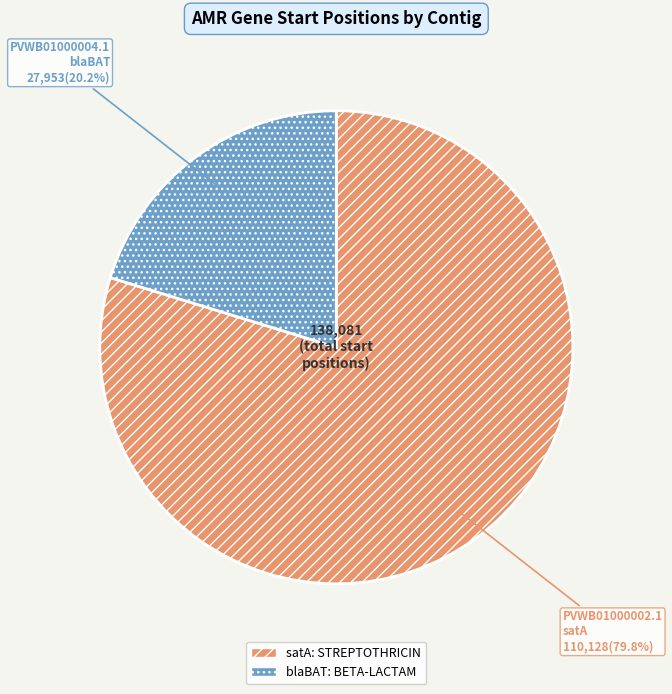

What is the ratio of the value at PVWB01000004.1 to the value at PVWB01000002.1?

0.3